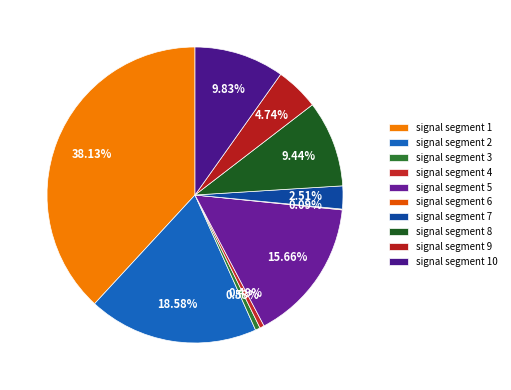

To the nearest percent, what portion does signal segment 1 represent?

38%